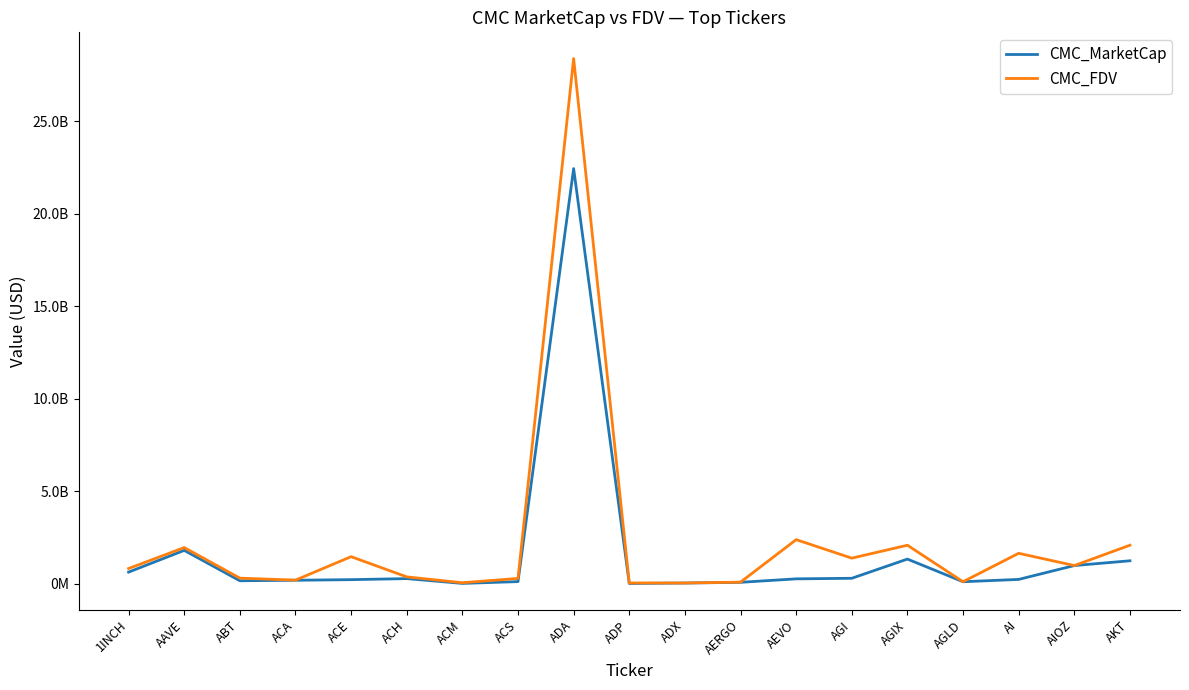

Which series has the widest spread of values?

CMC_FDV